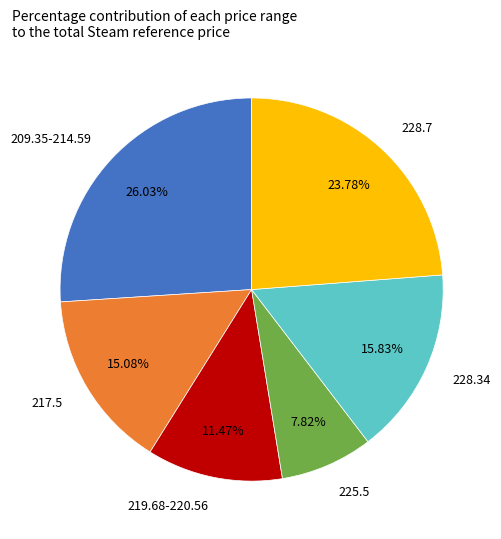

Does 217.5 account for over 50% of the chart?

No